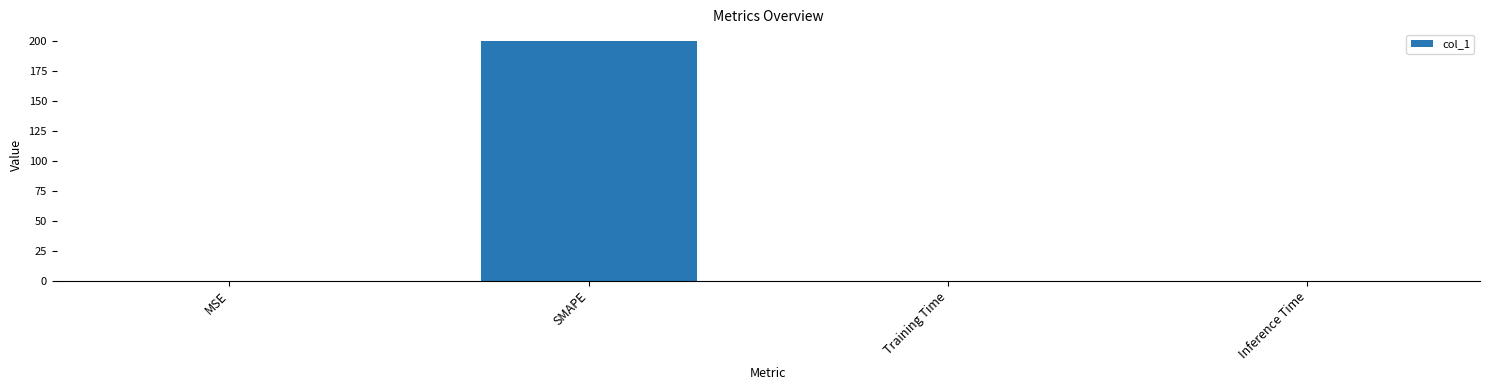

What value does the data have at SMAPE?

200.0